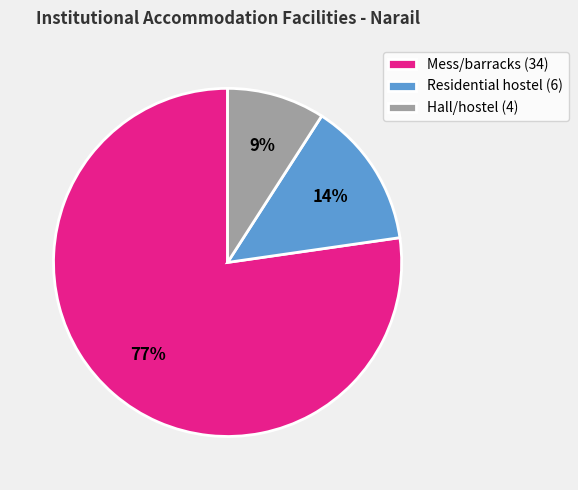

Which category has the biggest portion of the pie?

Mess/barracks (34)